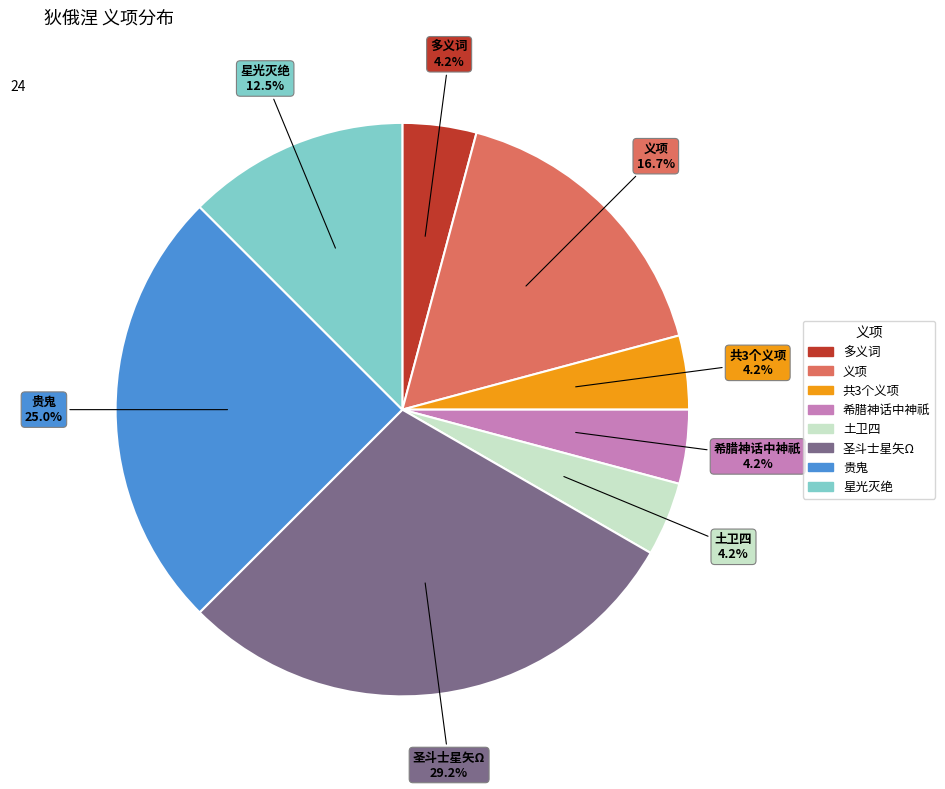

Is there any slice that represents more than half of the pie?

No